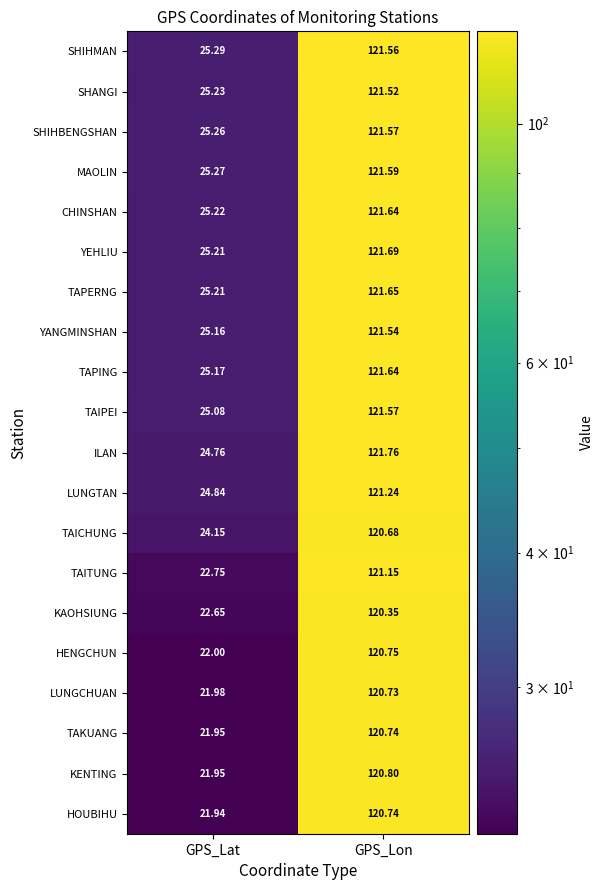

List the labels in order of CHINSHAN value, largest first.

GPS_Lon, GPS_Lat